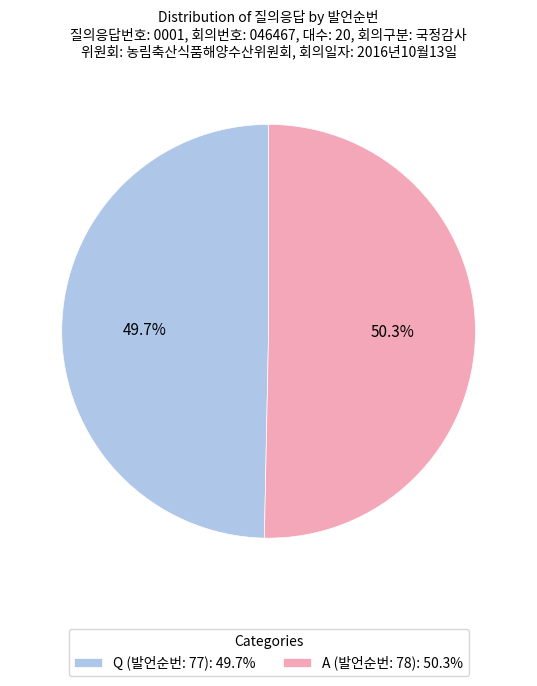

To the nearest percent, what is the combined percentage of Q (발언순번: 77) and A (발언순번: 78)?

100%